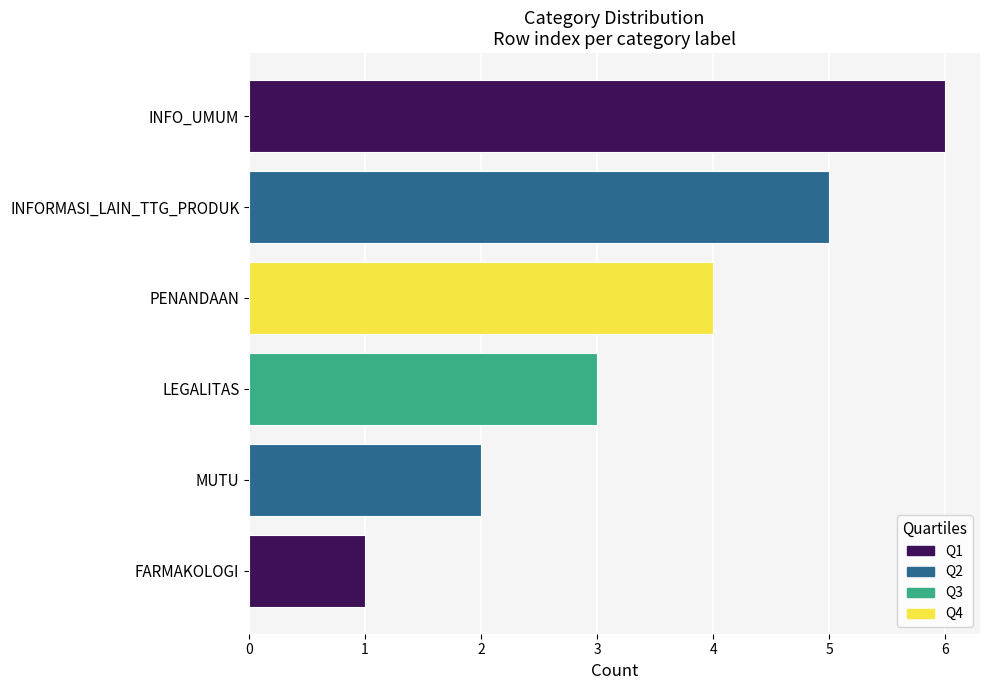

Read the value at INFO_UMUM.

6